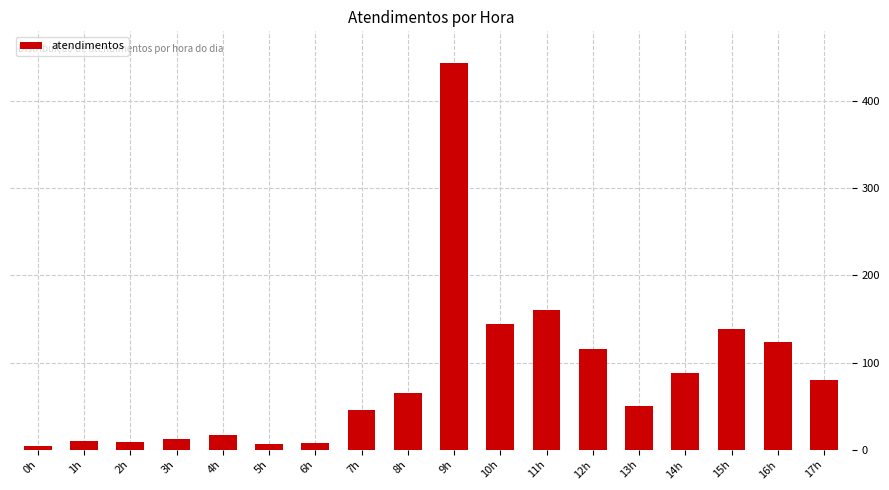

What position from the right is 14h?

4